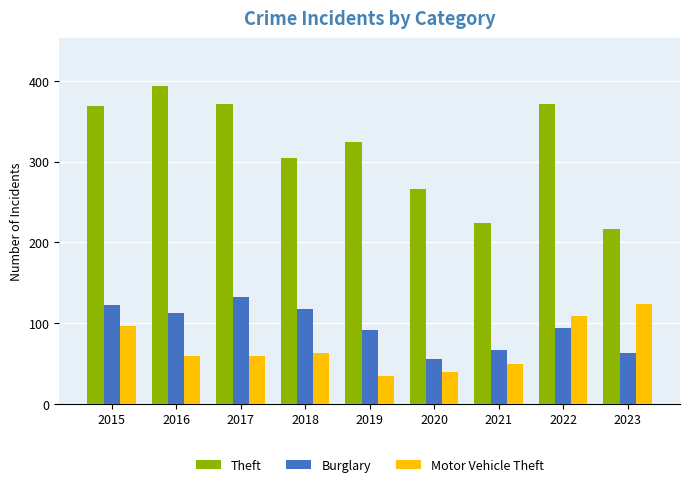

Is it true that Theft equals 372 at 2017?

True